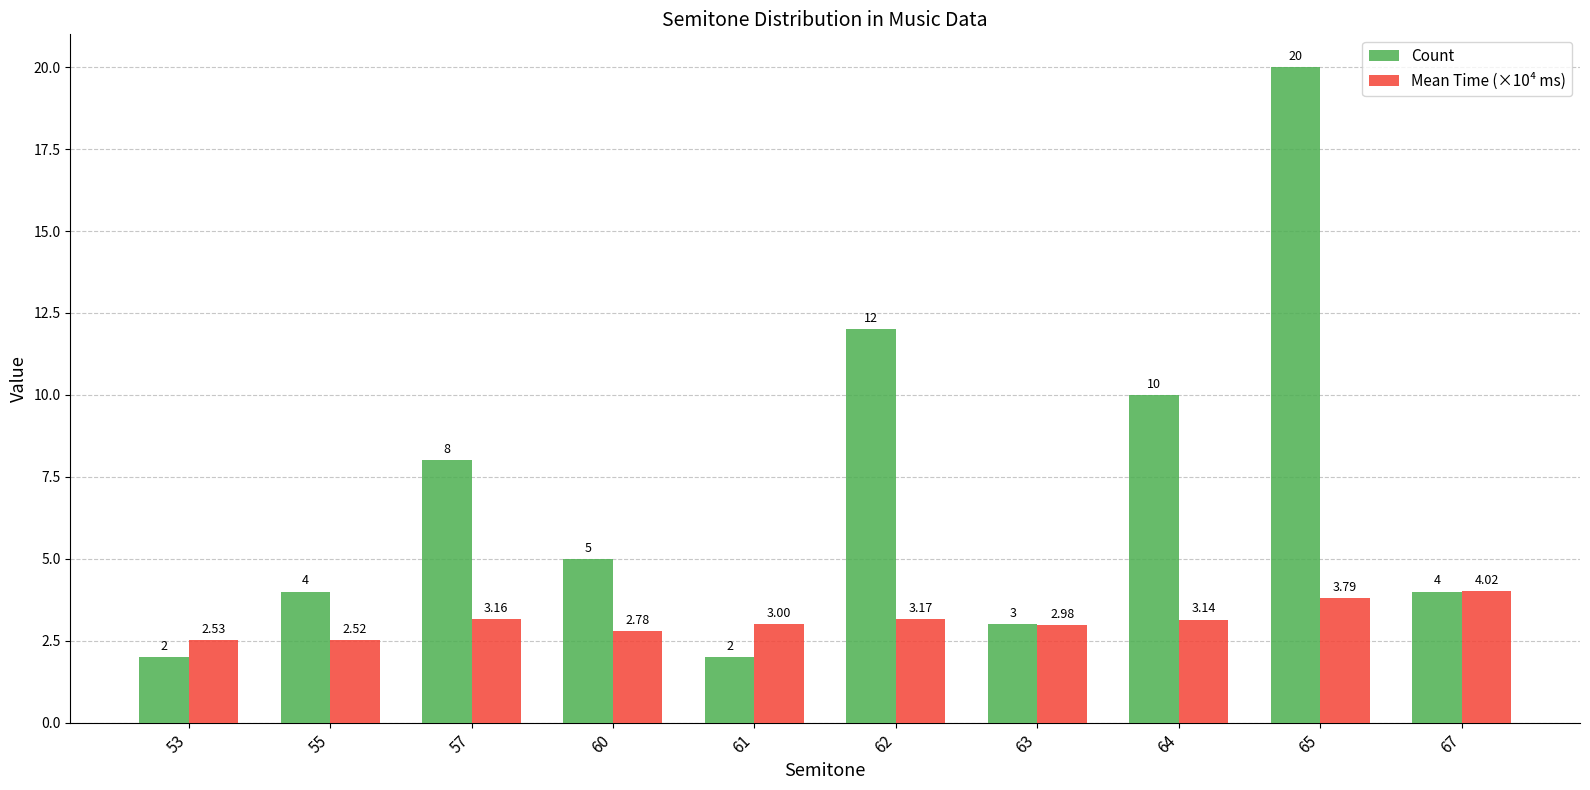

How many series are shown in this chart?

2